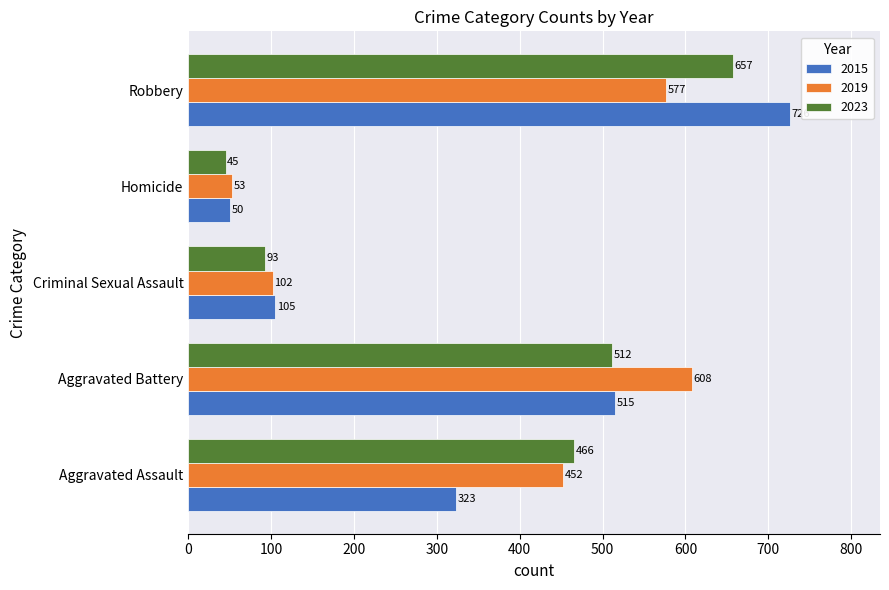

Is the value of 2023 at Robbery greater than the value of 2019 at Aggravated Assault?

Yes